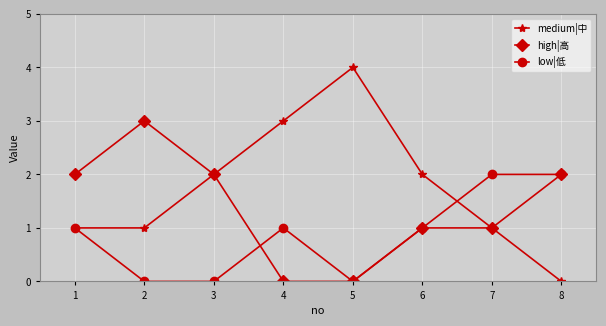

How many lines are shown in the chart?

3